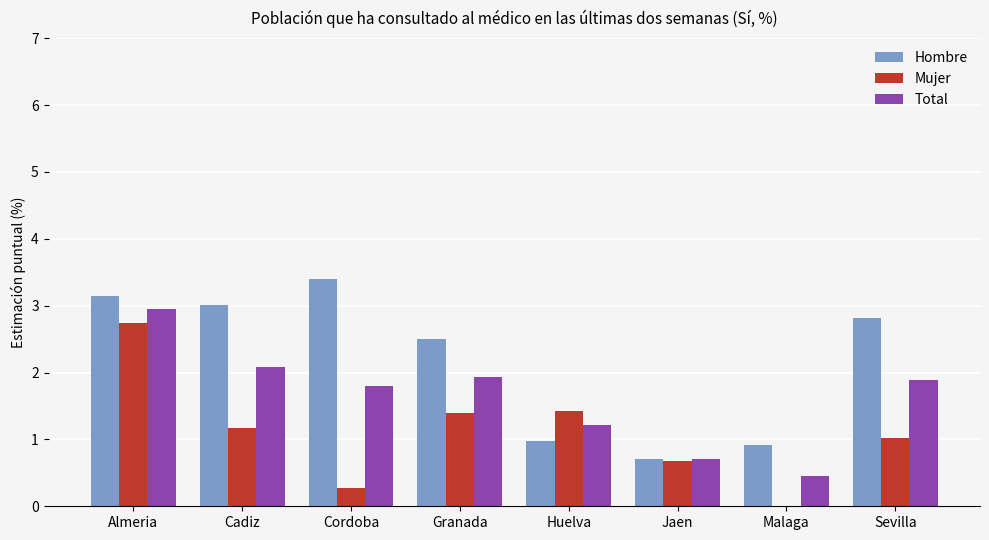

The value of Total at Sevilla is 1.0. True or false?

False